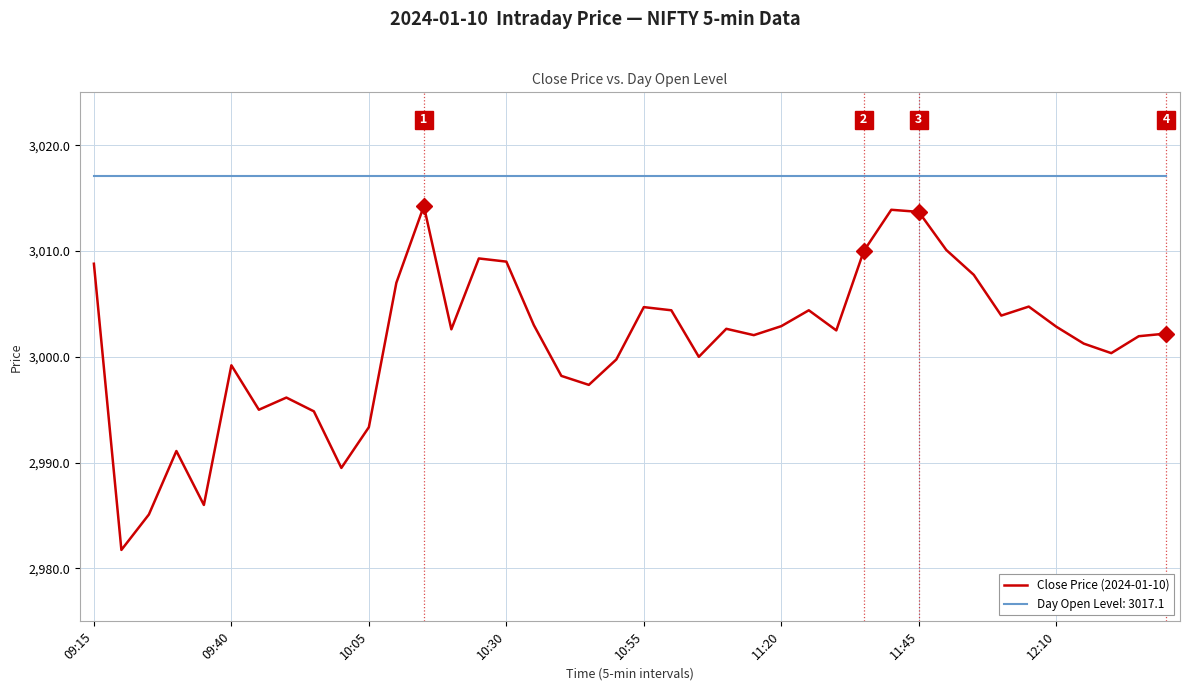

True or false: Day Open Level: 3017.1 and Close Price (2024-01-10) intersect in this chart.

False